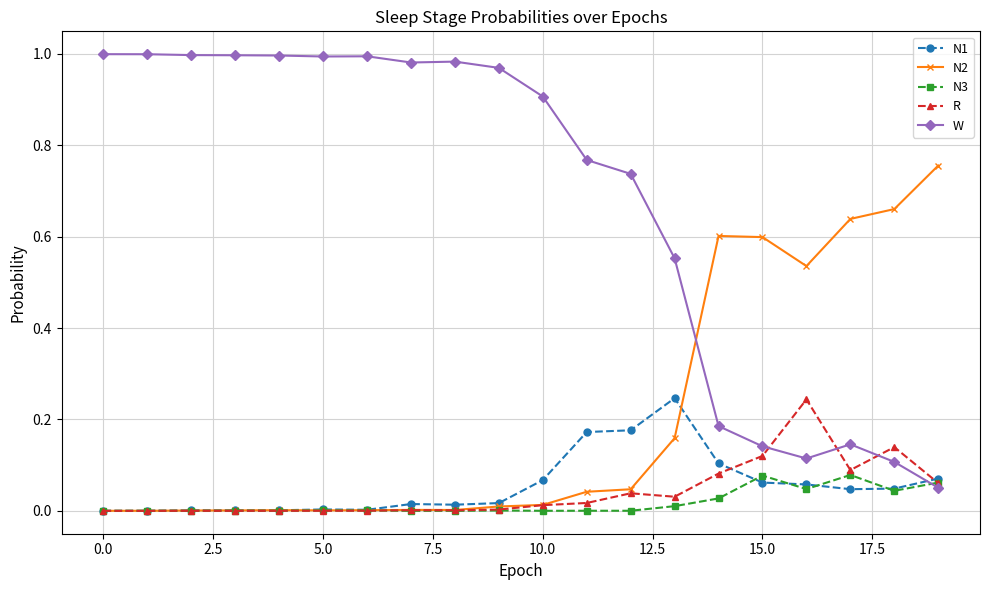

What are all the series names shown in the legend?

N1, N2, N3, R, W